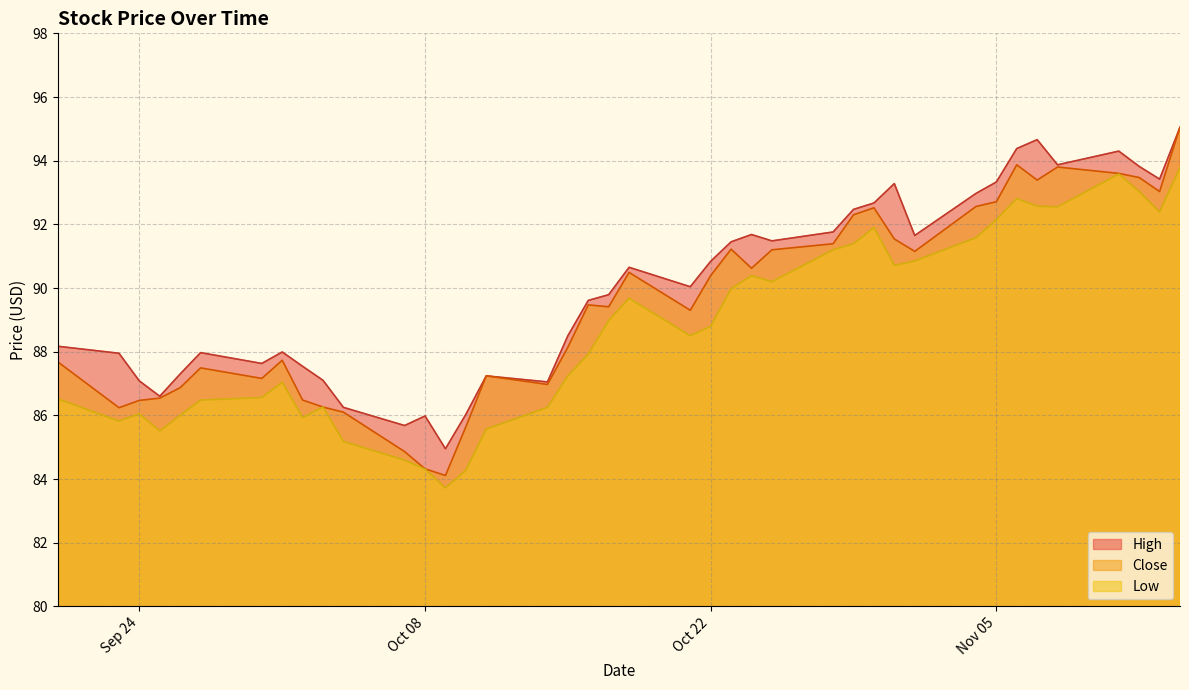

What is the average value of the Close series?

89.5